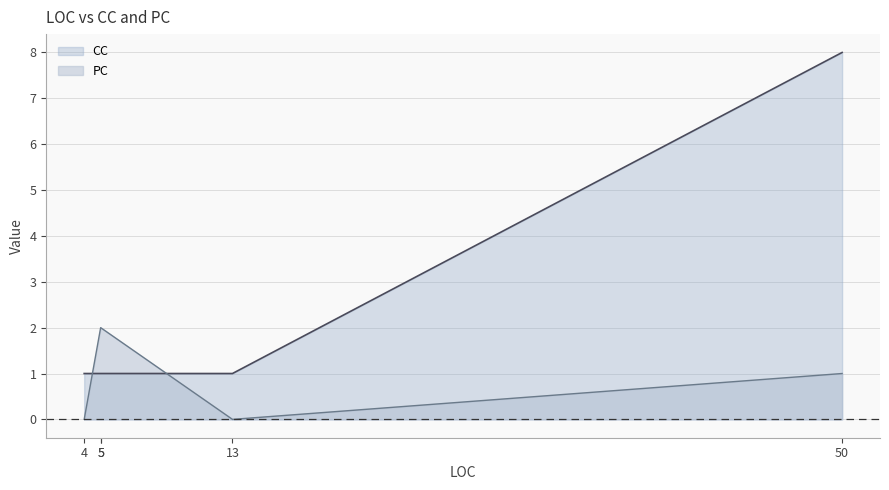

How many lines are shown in the chart?

2